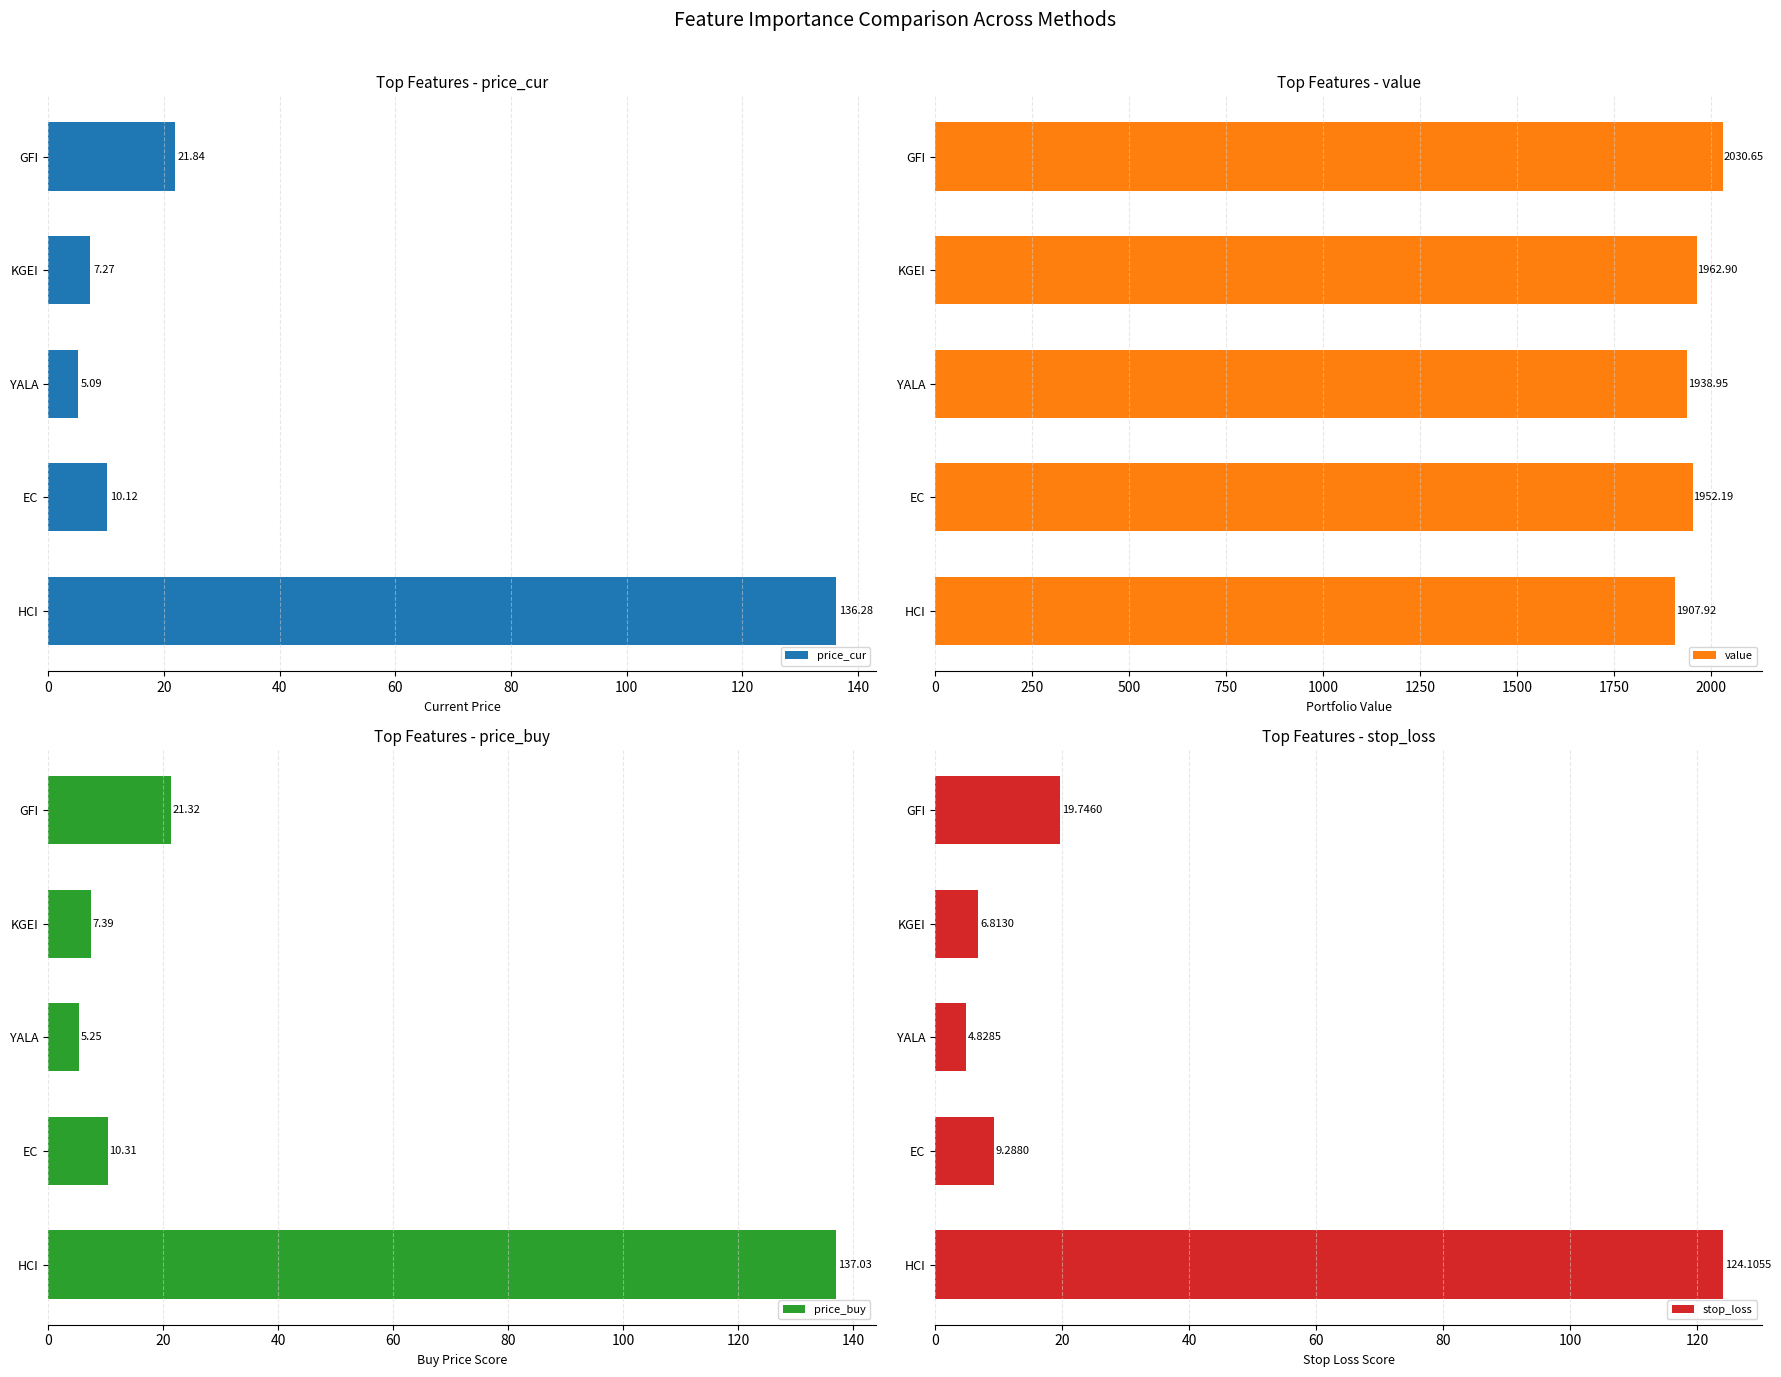

What is the difference between the maximum and minimum values in the value series?

122.7